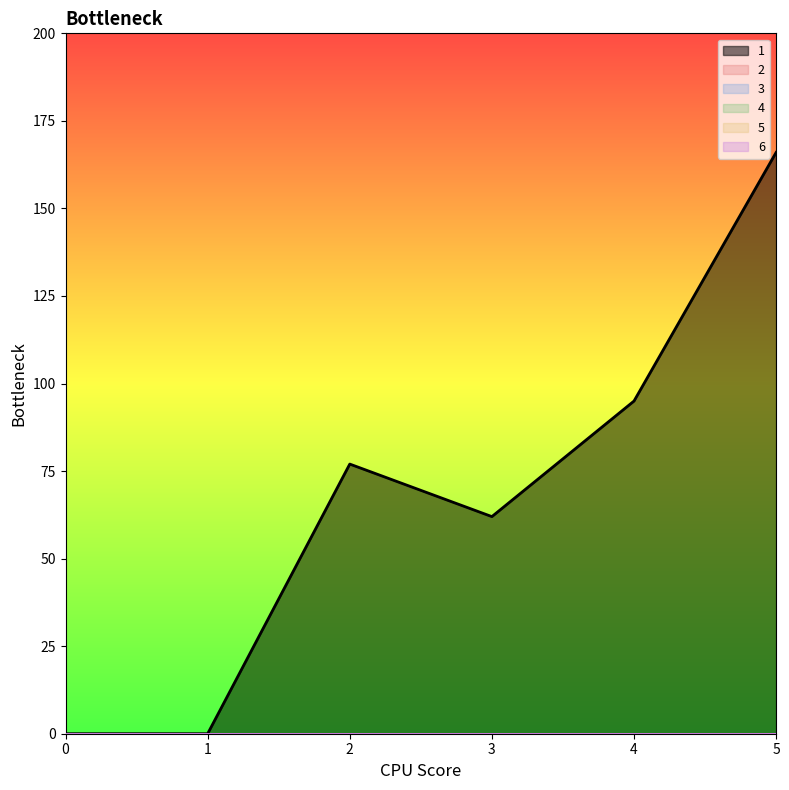

What is the total value across all series at 4?

95